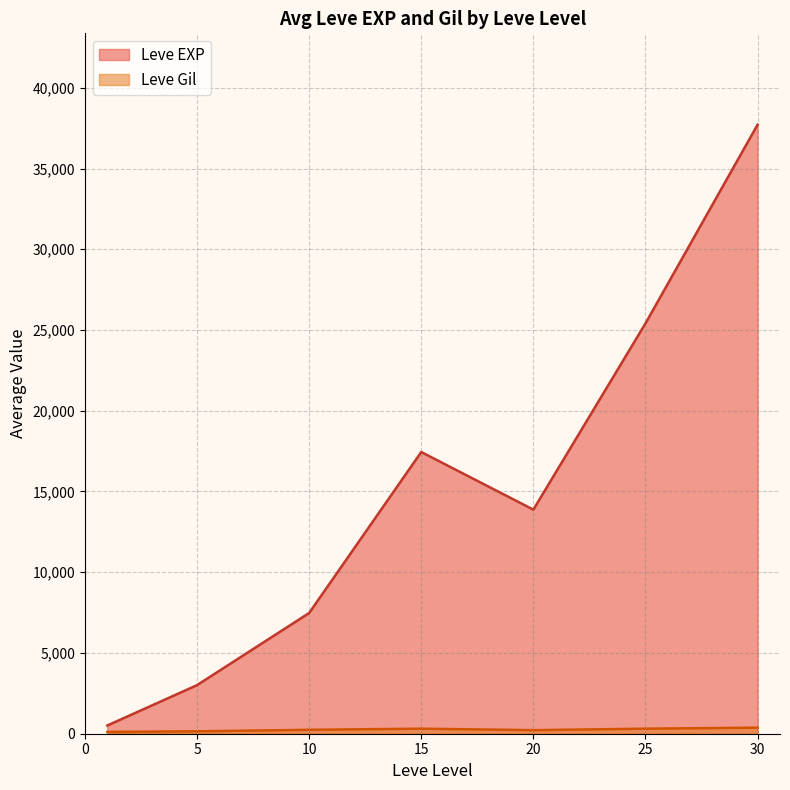

At which category is the sum across all series the highest?

30